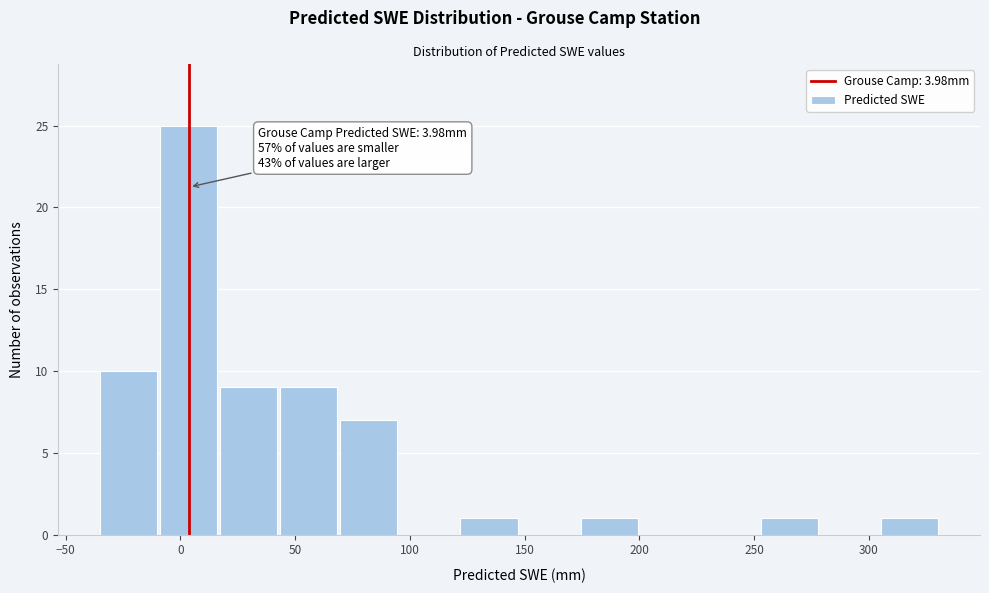

Which range on the x-axis has the tallest bar?

-10 to 15